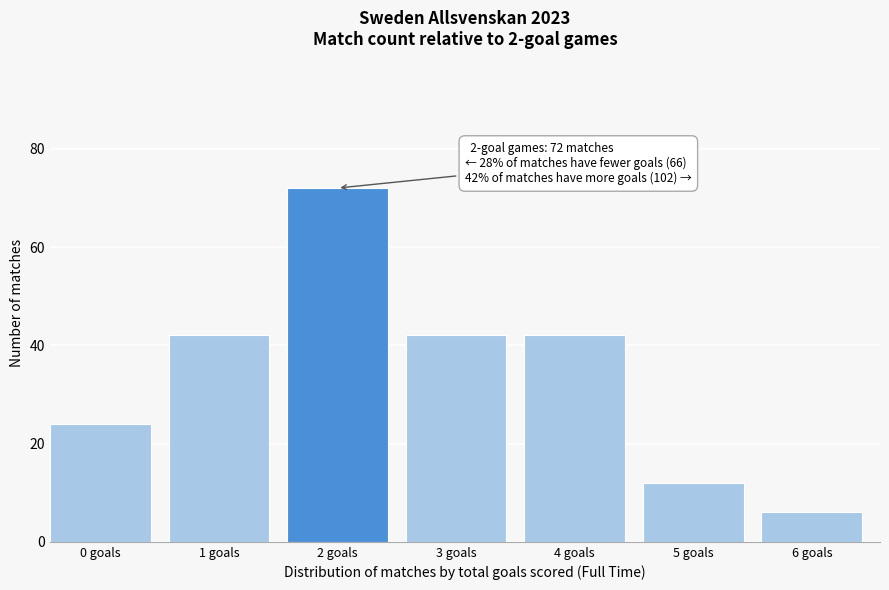

Reading left to right, extract all data points from this chart.

24	42	72	42	42	12	6